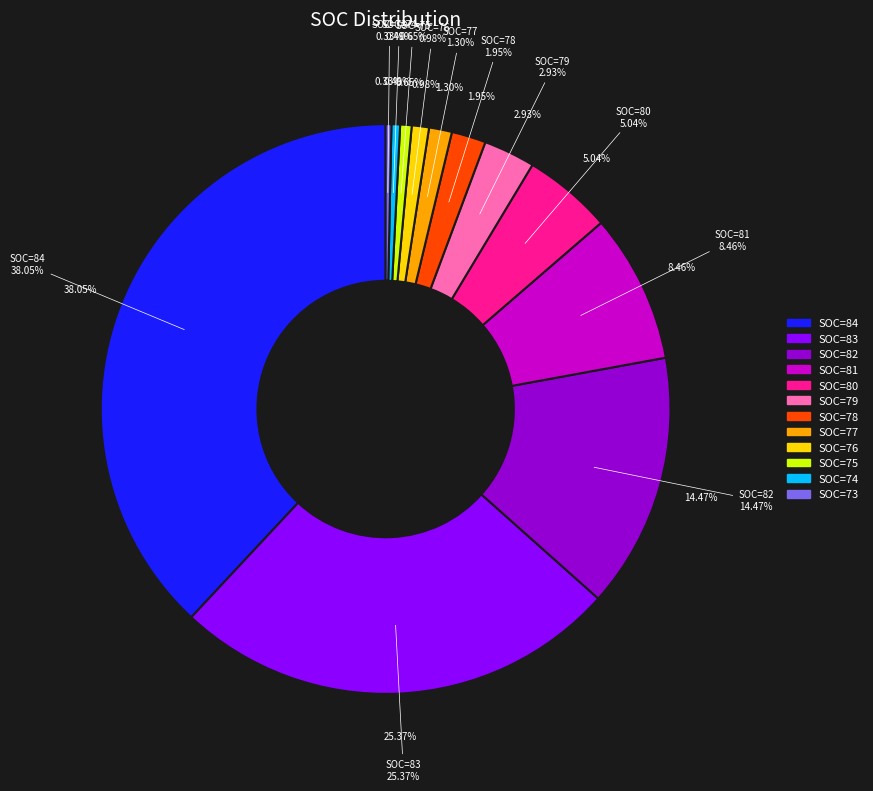

What is the largest slice in the pie chart?

SOC=84